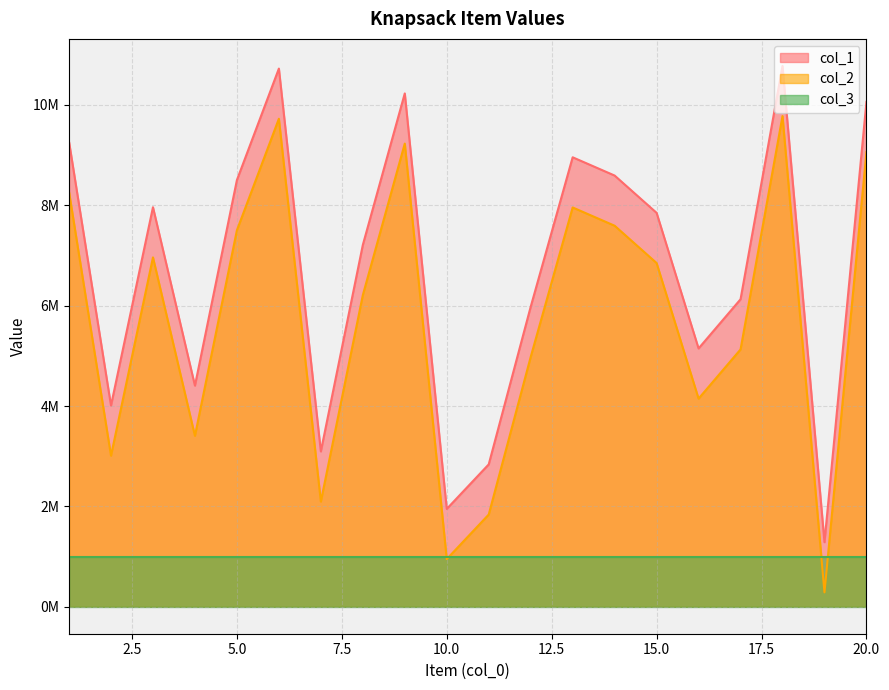

In col_2, how many points are lower than both neighbors (excluding endpoints)?

6